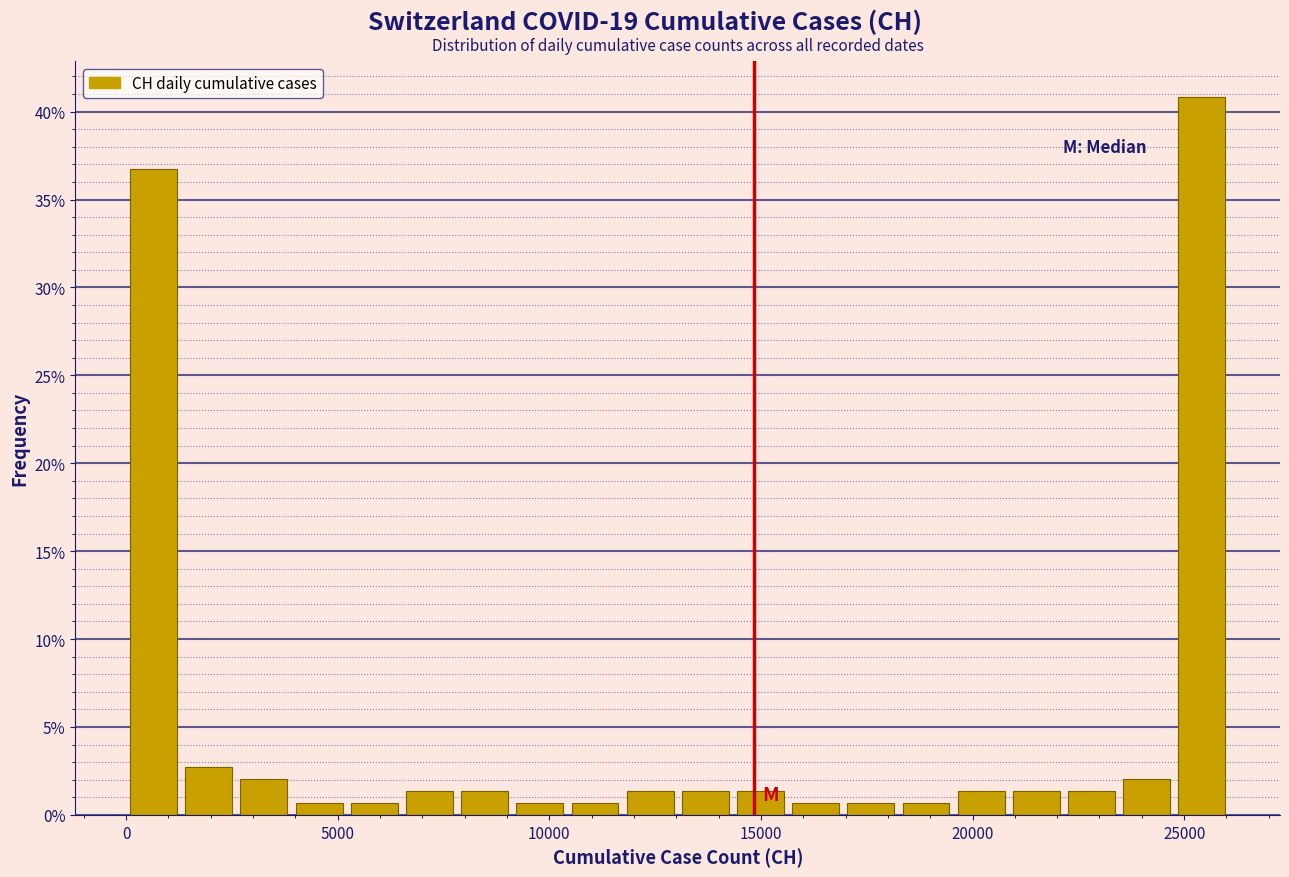

Around what value on the x-axis is the tallest bar? Give the approximate position of its centre, as read against the axis.

25500